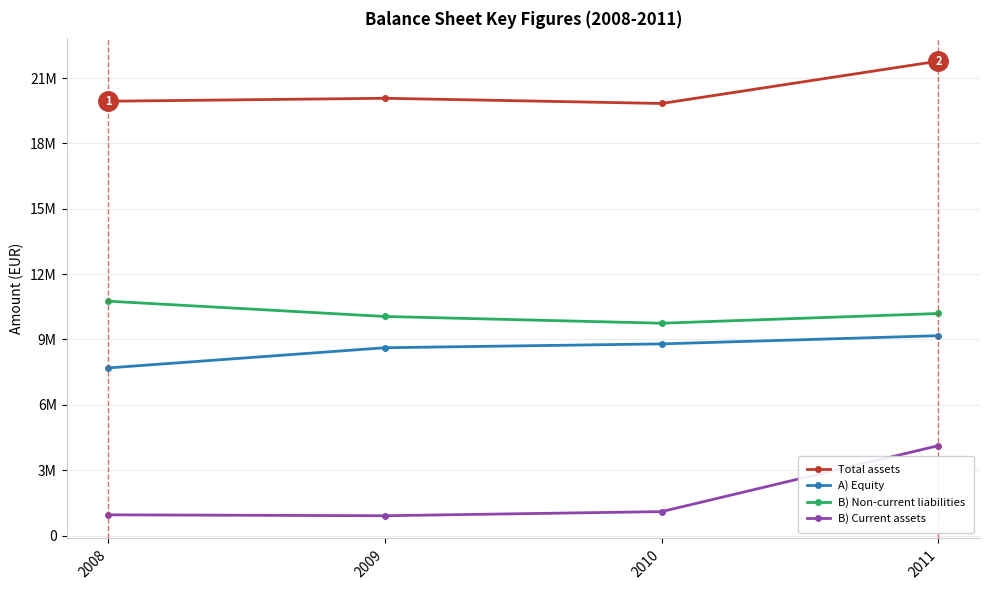

What is the difference between the maximum and minimum values in the B) Current assets series?

3217221